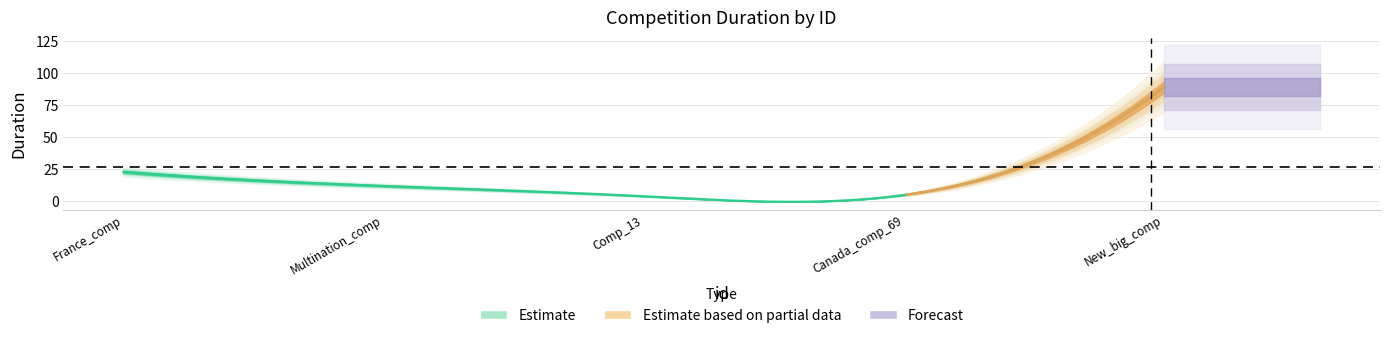

The value at 5 is 89. True or false?

True